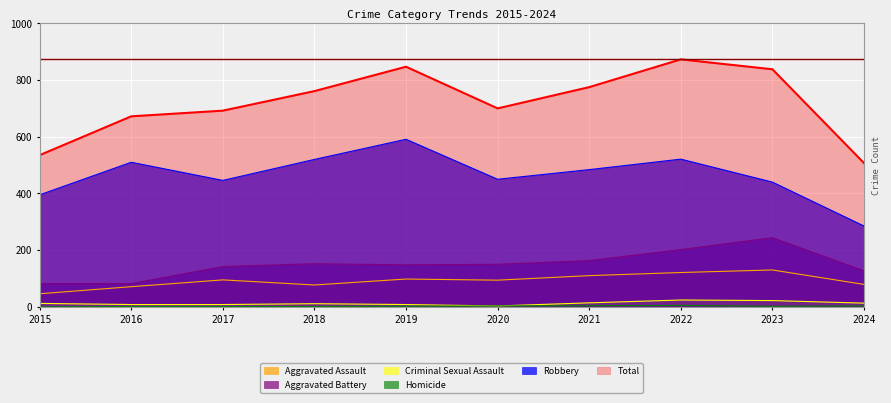

True or false: Robbery has more than 0 interior local peaks.

True